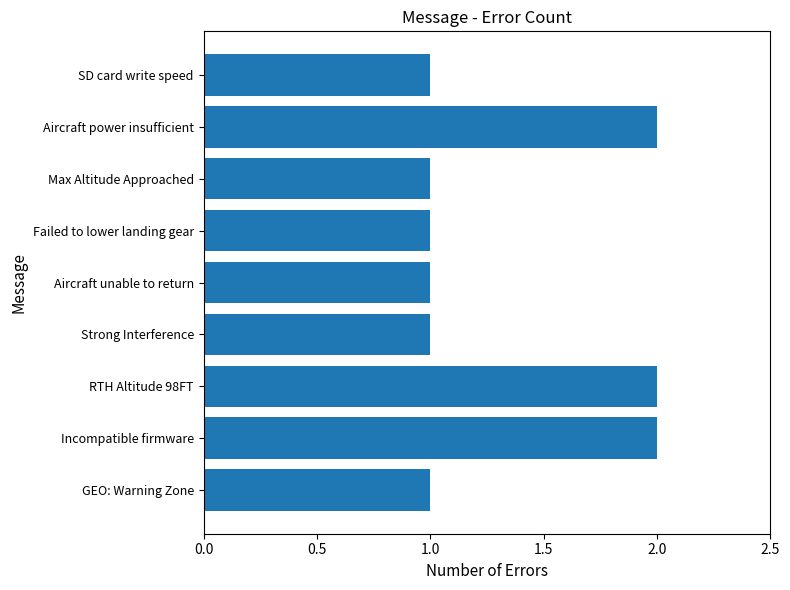

What is the ratio of the value at Strong Interference to the value at Failed to lower landing gear?

1.0